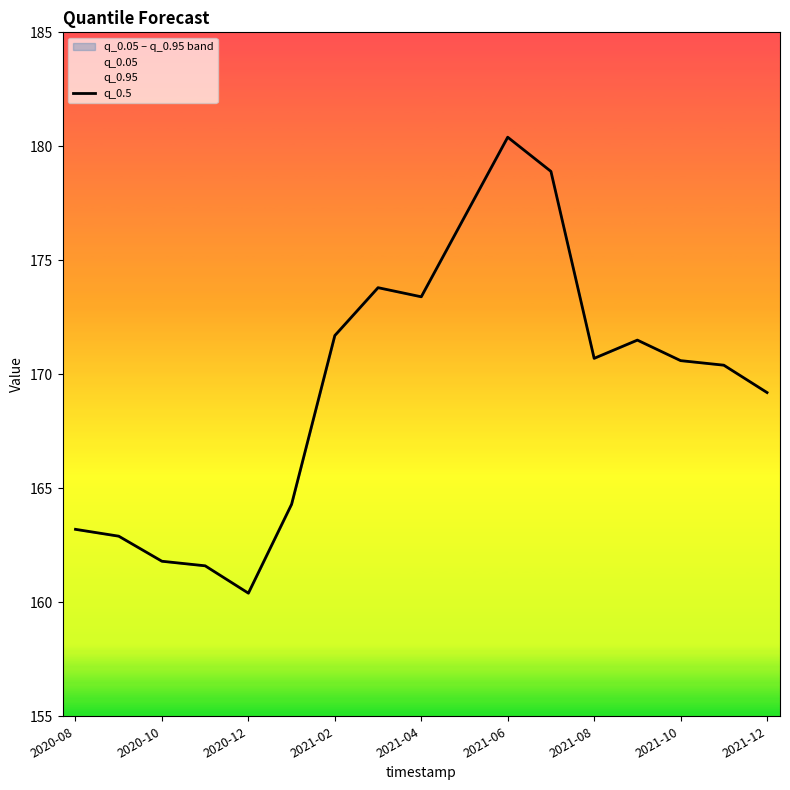

Does the chart have visible grid lines?

No